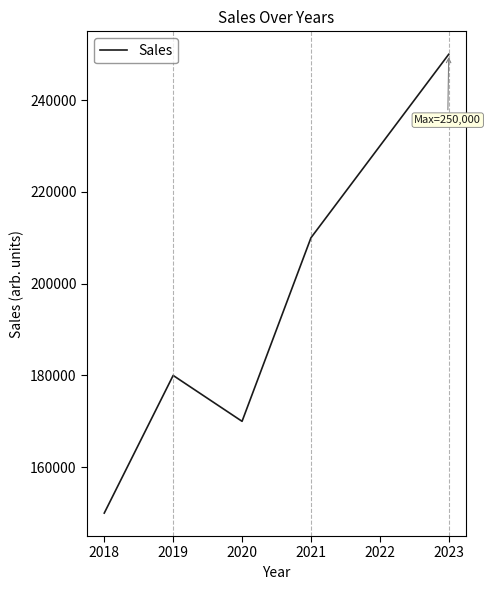

Reading left to right, transcribe all the data shown in this chart.

2018=150000	2019=180000	2020=170000	2021=210000	2022=230000	2023=250000